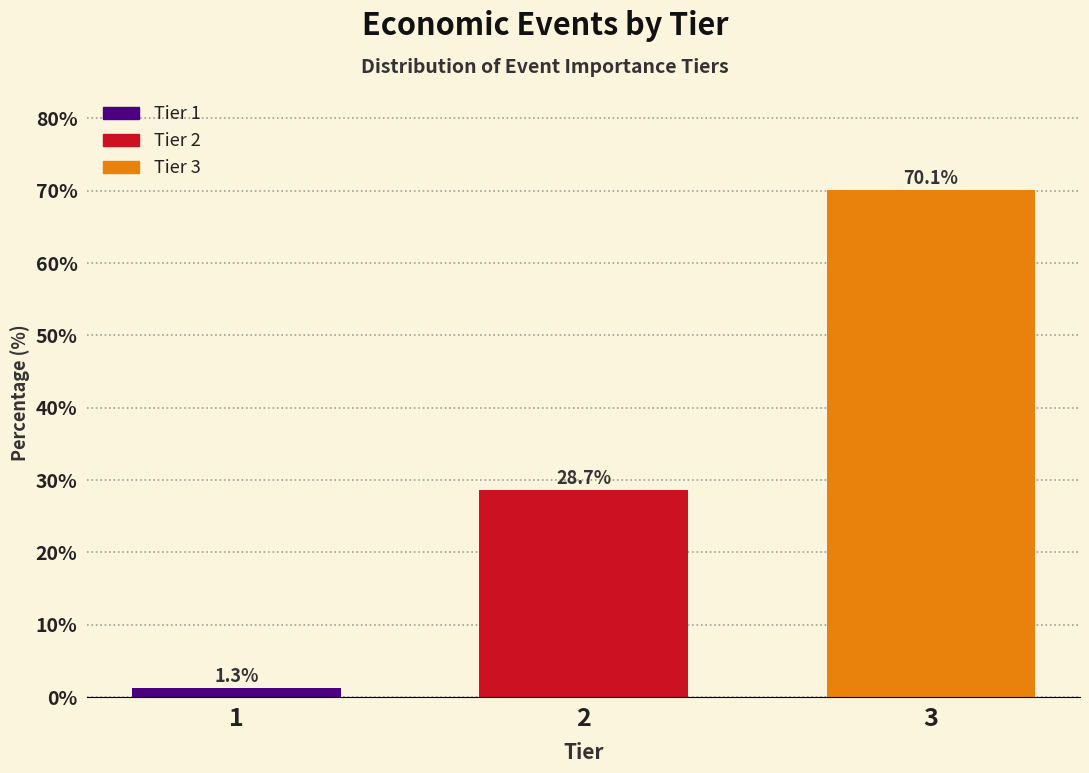

Reading right to left, what are all the values shown in this chart?

3=70.1	2=28.7	1=1.3